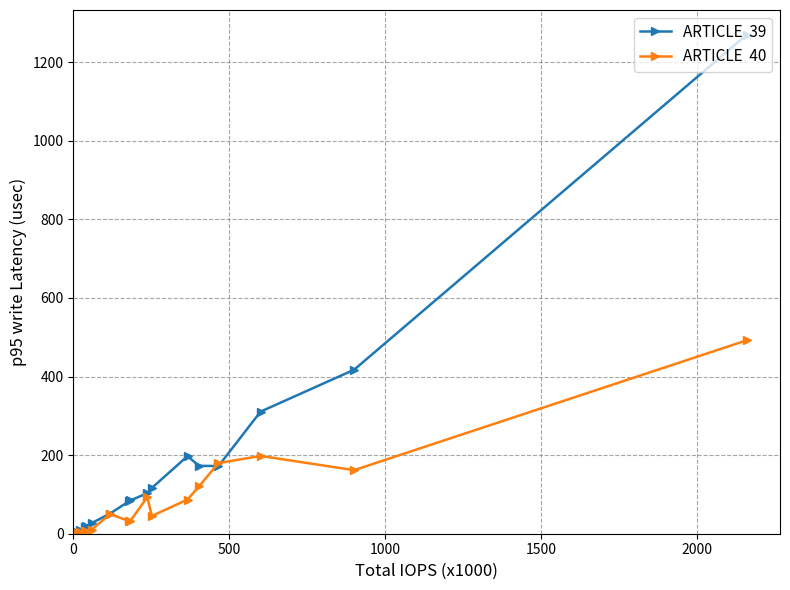

What is the greatest value displayed?

1269.2